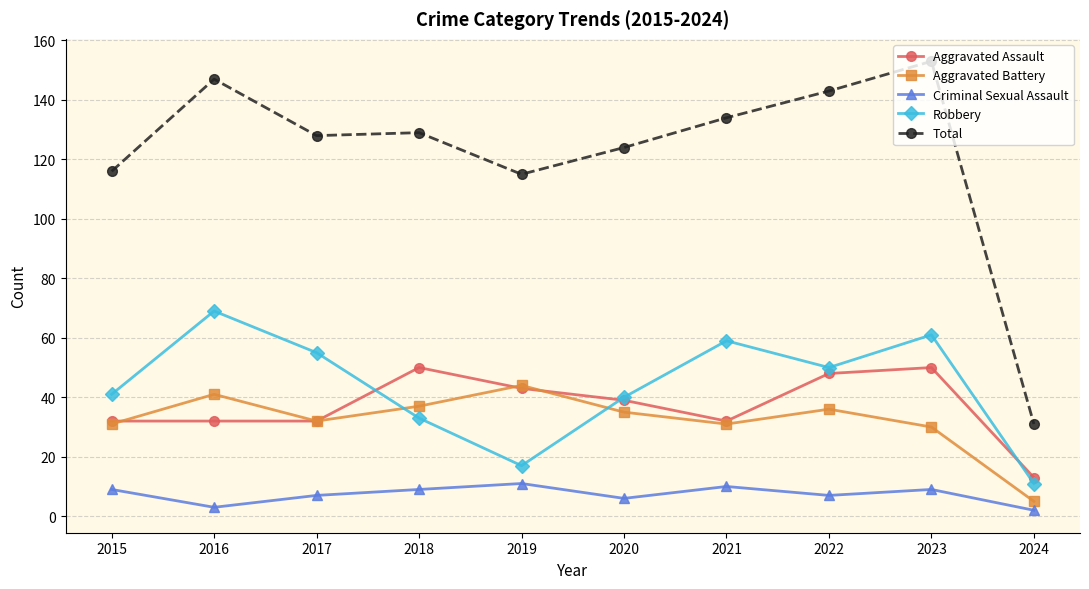

Count the number of data series in this chart.

5